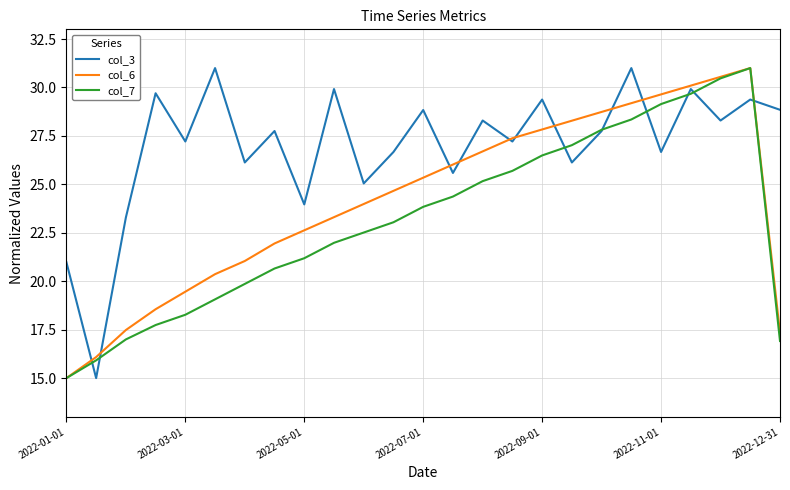

What is the lowest value of the col_7 series?

15.0